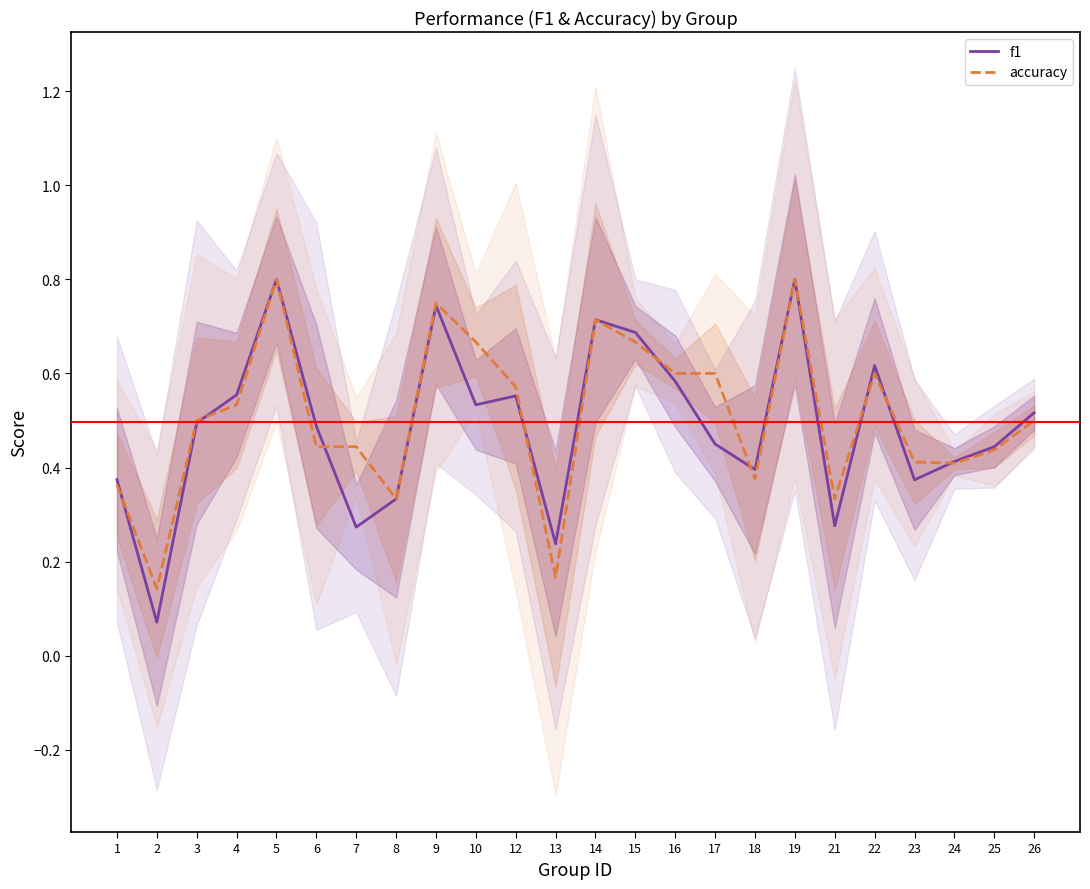

In accuracy, how many points are higher than both neighbors (excluding endpoints)?

5